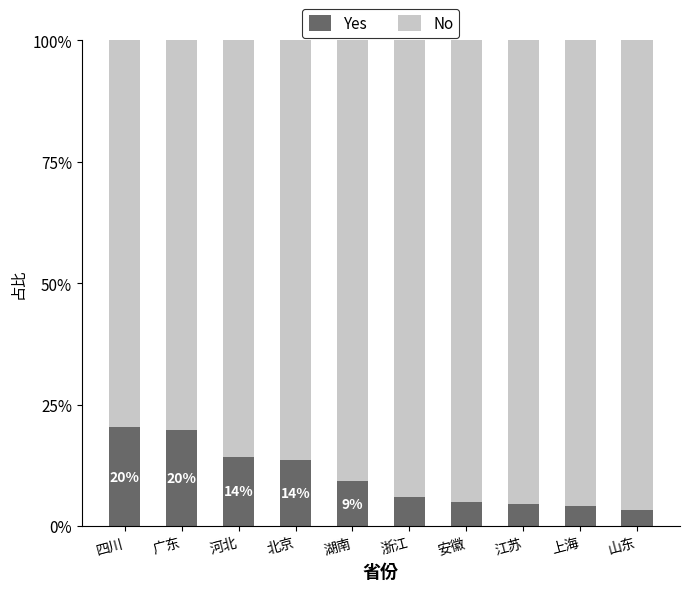

What is the lowest value of the Yes series?

3.3